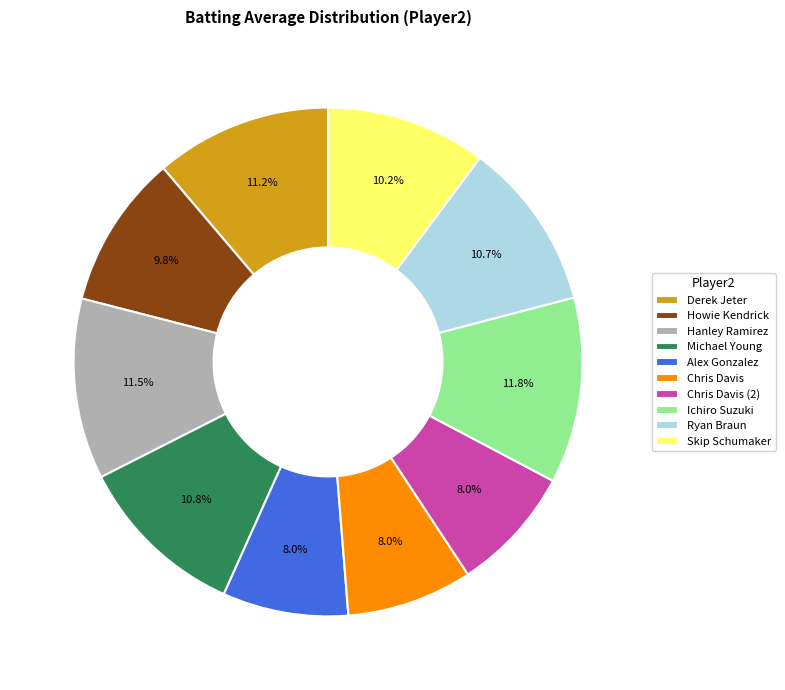

To the nearest percent, what percentage of the pie is Howie Kendrick?

10%